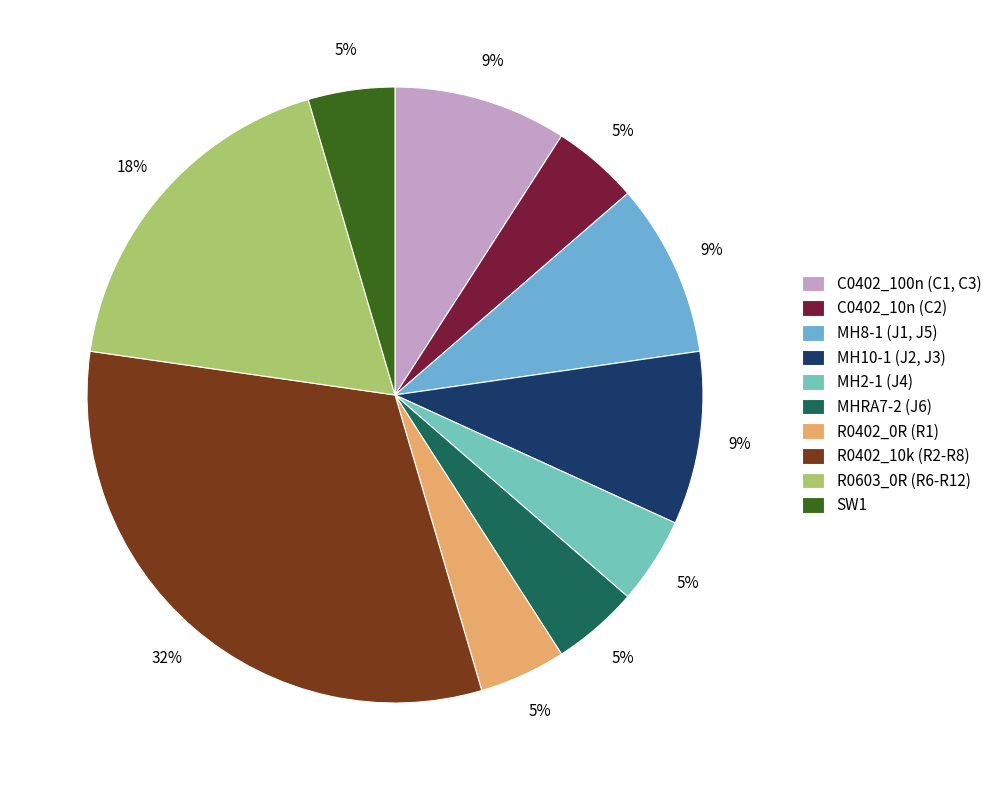

How many slices are in this pie chart?

10